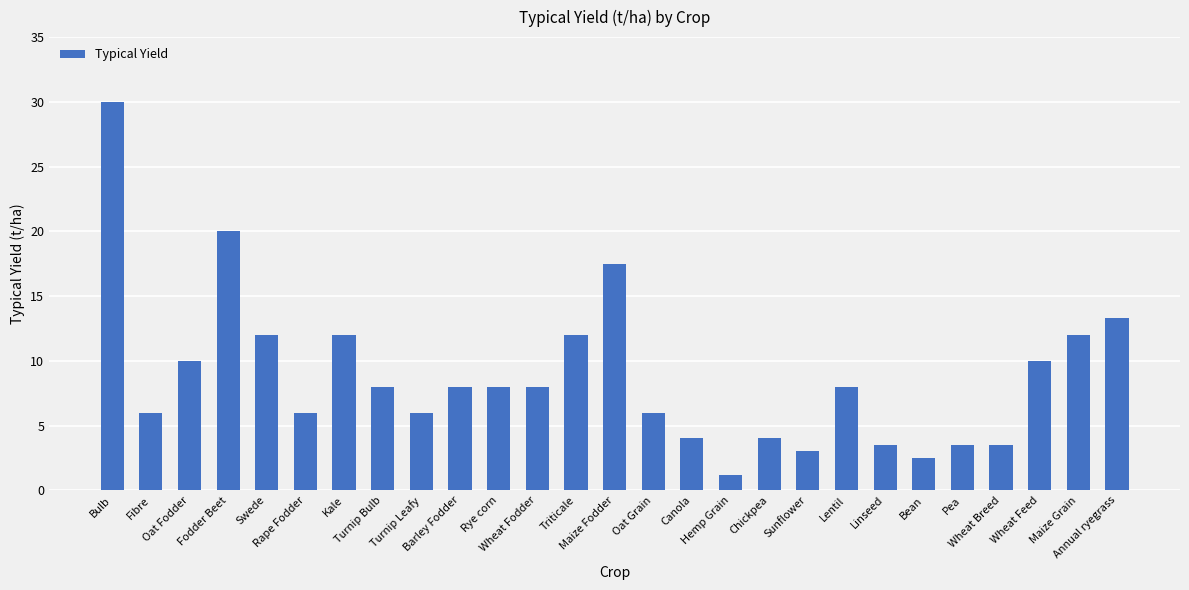

What is the average value?

8.8